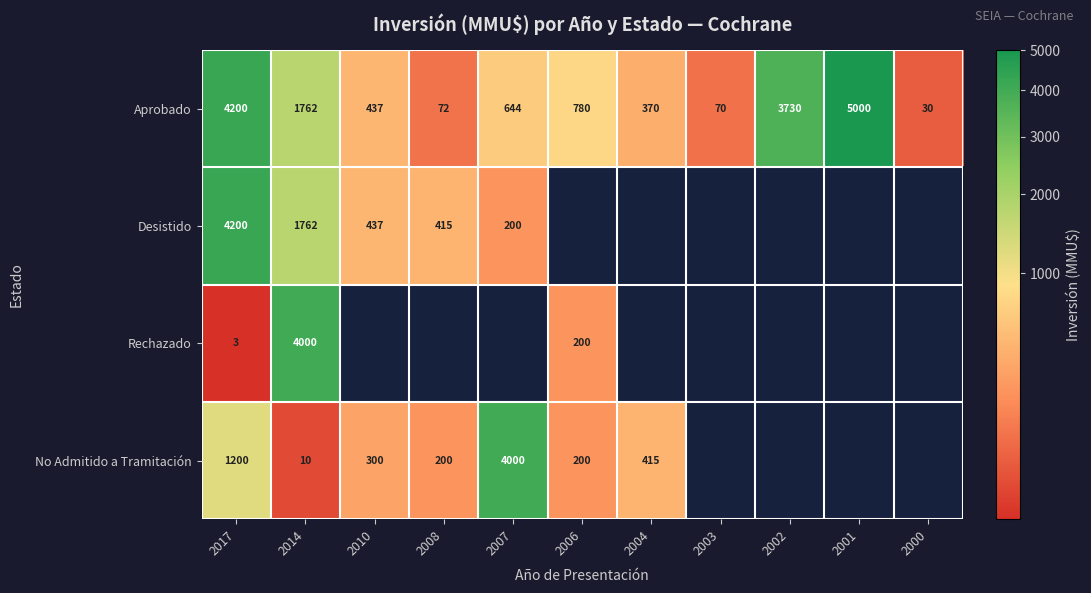

What is the sum of the Aprobado values at 2008 and 2001?

5072